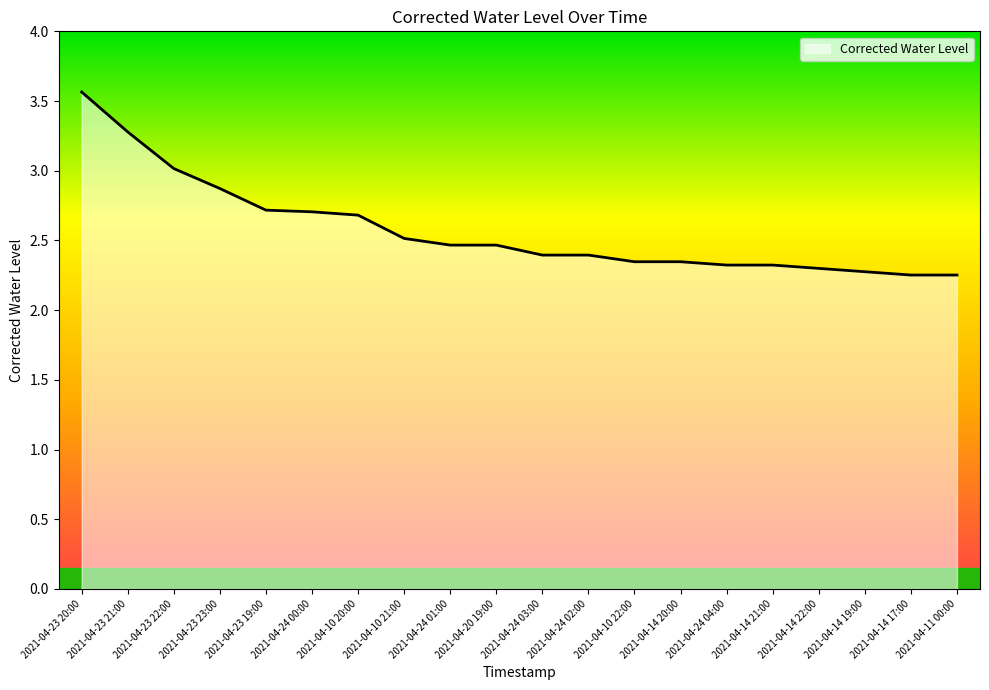

What is the difference between the second highest and second lowest values?

1.0